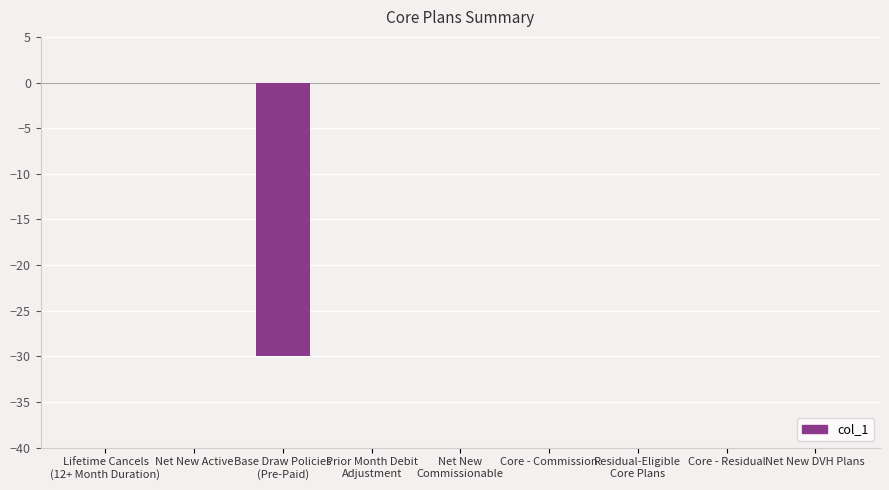

Does the chart contain stacked bars?

No